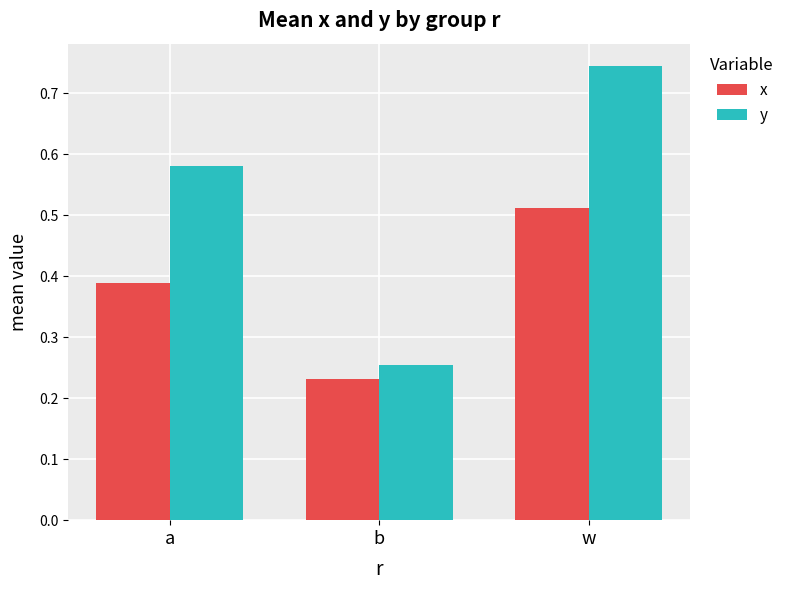

At how many categories does at least one series exceed 0?

3